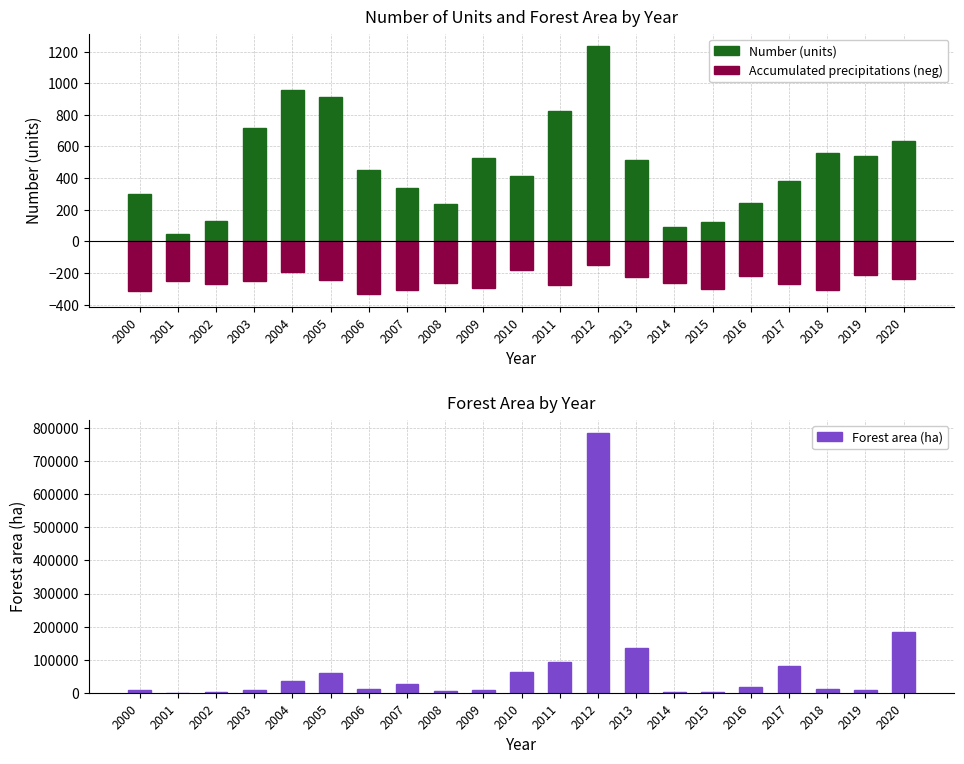

What are all the series names shown in the legend?

Number (units), Accumulated precipitations (neg), Forest area (ha)